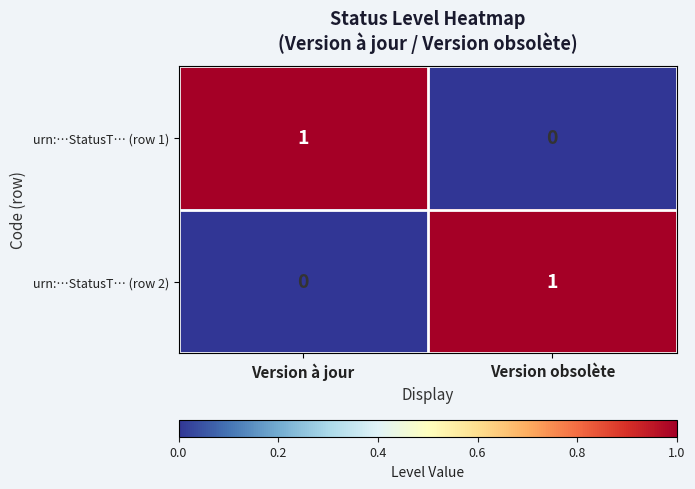

Count the number of categories in the chart.

2